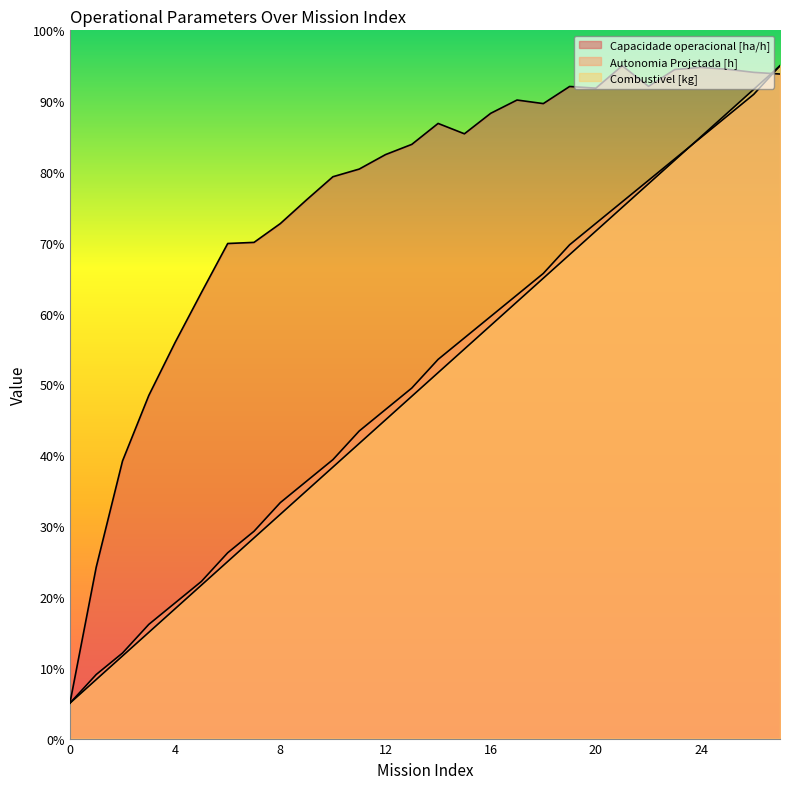

Is it true that Combustivel [kg] equals 0.5 at 3?

False